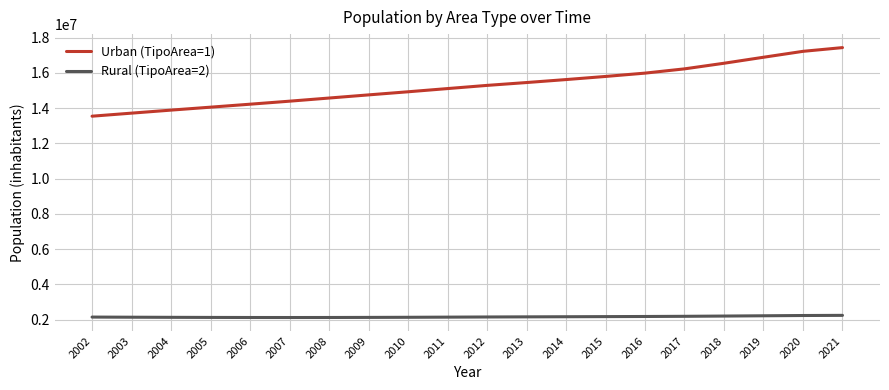

List the series in order of their peak value, lowest first.

Rural (TipoArea=2), Urban (TipoArea=1)